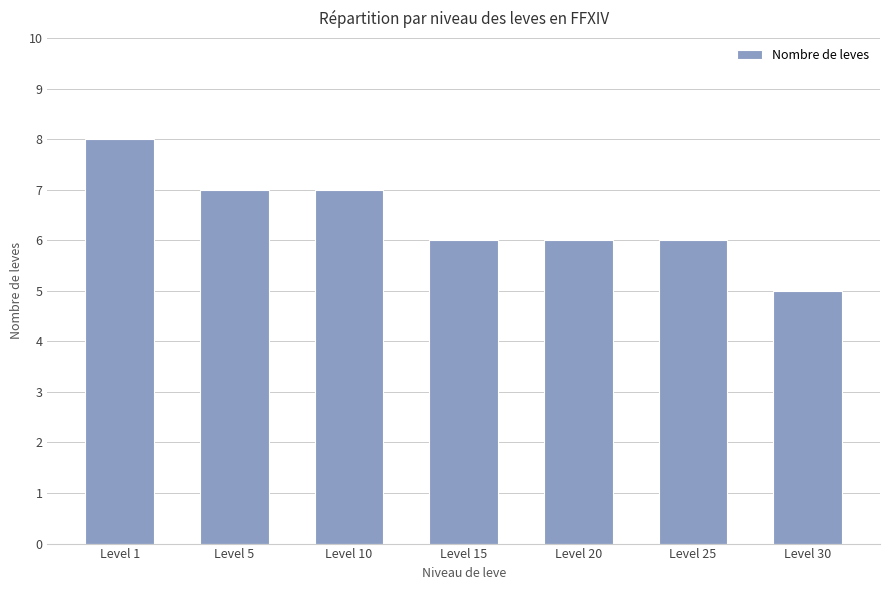

The chart shows a value of 7 at Level 5. True or false?

True